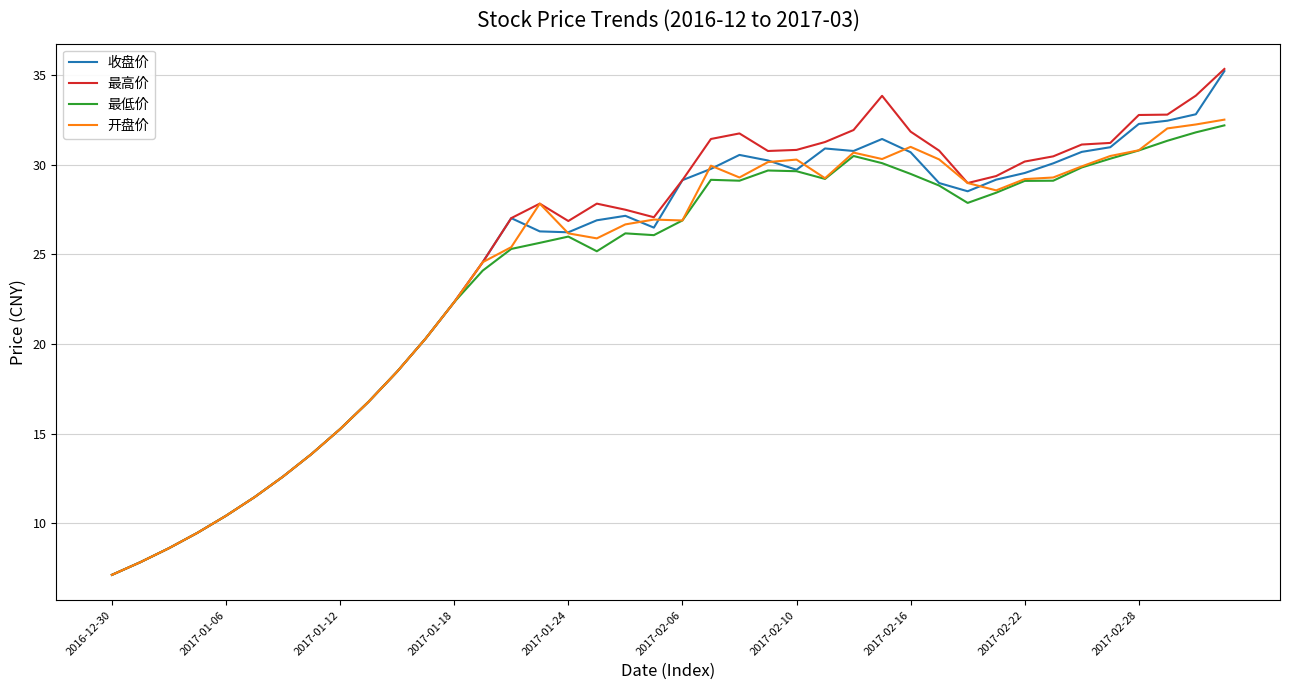

Which series has the largest range (max minus min)?

最高价